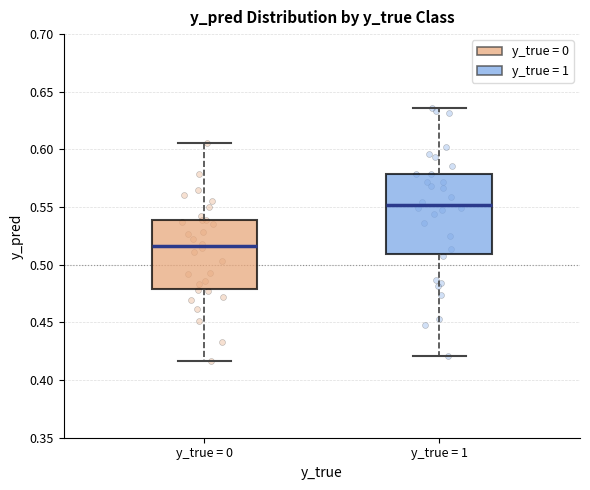

Reading left to right, transcribe this box plot: for each box, give where its median line is, the range the box spans, and where its two whiskers end, as read against the y-axis. The values are not printed on the chart, so give them approximately, as read against the axis.

y_true = 0: median 0.515, box 0.480 to 0.540, whiskers 0.415 to 0.605
y_true = 1: median 0.550, box 0.510 to 0.580, whiskers 0.420 to 0.635